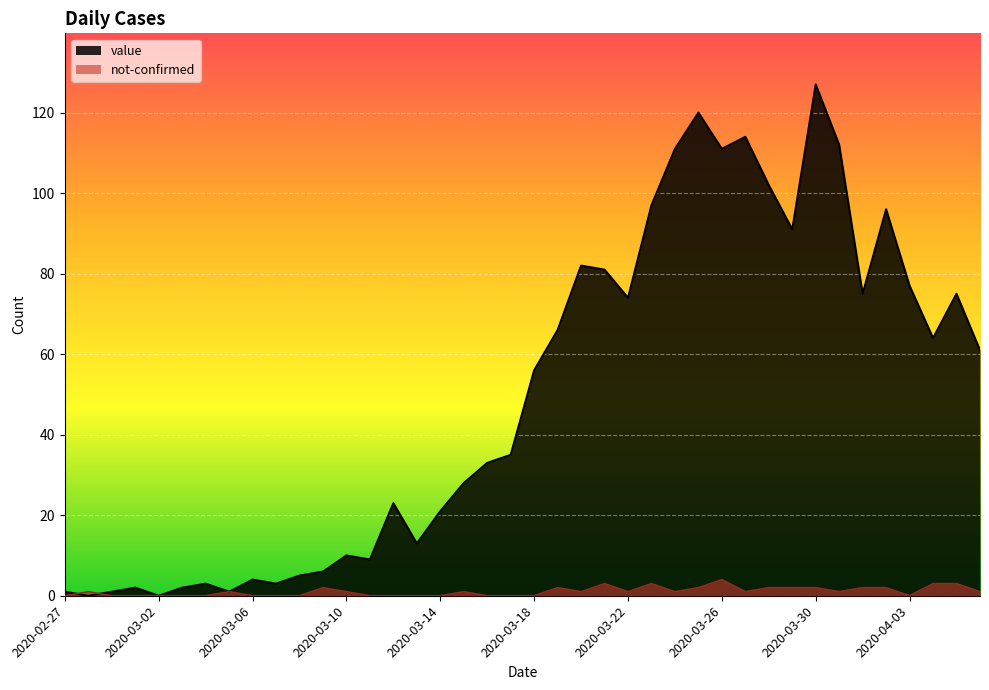

Which series has the largest range (max minus min)?

value